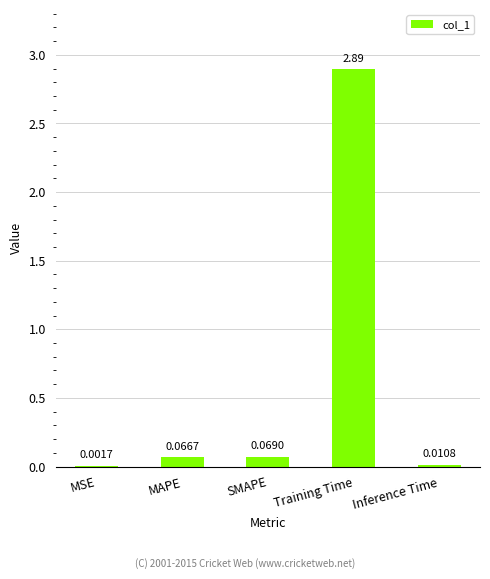

Which has a higher value, MSE or MAPE?

MAPE